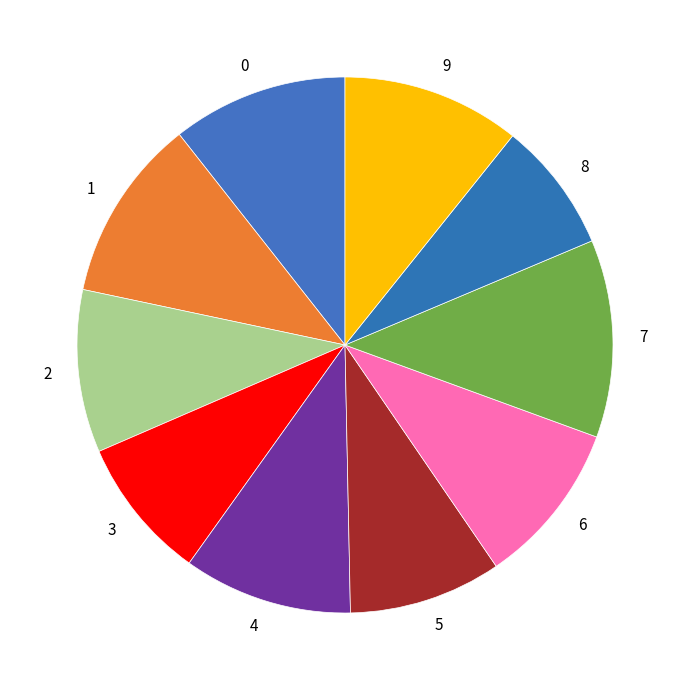

Do 5 and 6 together represent more than half of the pie?

No